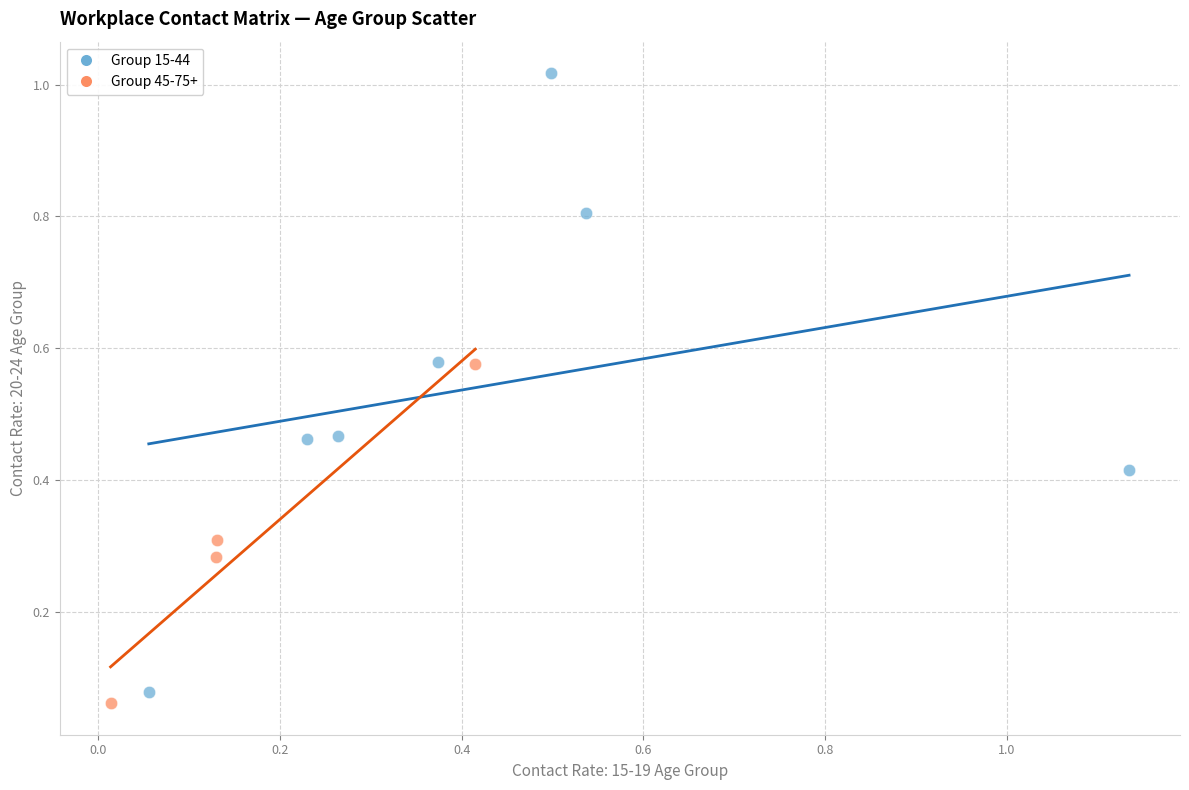

What are all the series names shown in the legend?

Group 15-44, Group 45-75+